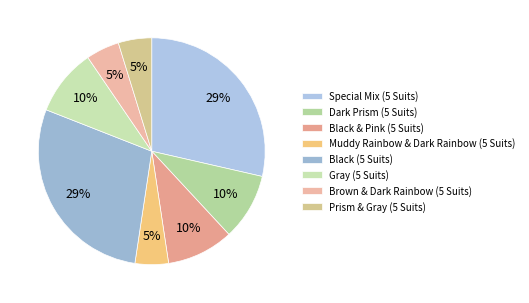

Is there any slice that represents more than half of the pie?

No